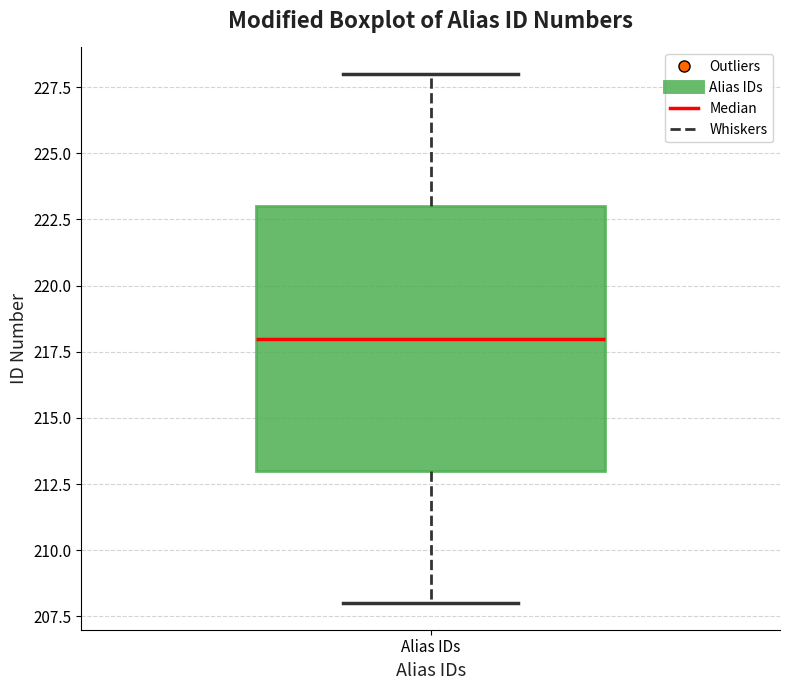

Read this box plot against the y-axis: the position of the median line, the range covered by the box, and the ends of both whiskers. The values are not printed on the chart, so give them approximately, as read against the axis.

median 218, box 213 to 223, whiskers 208 to 228